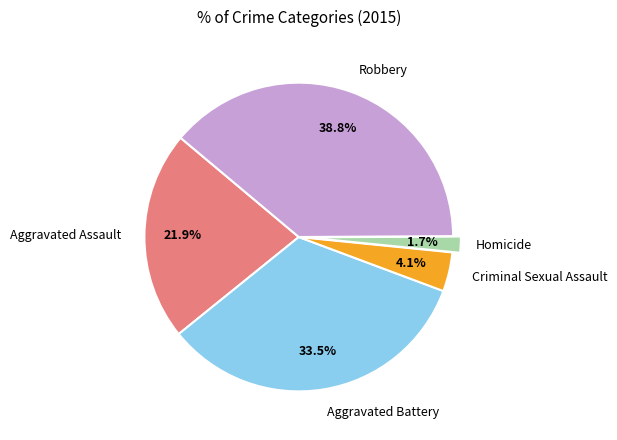

Does Aggravated Battery represent more than half of the total?

No